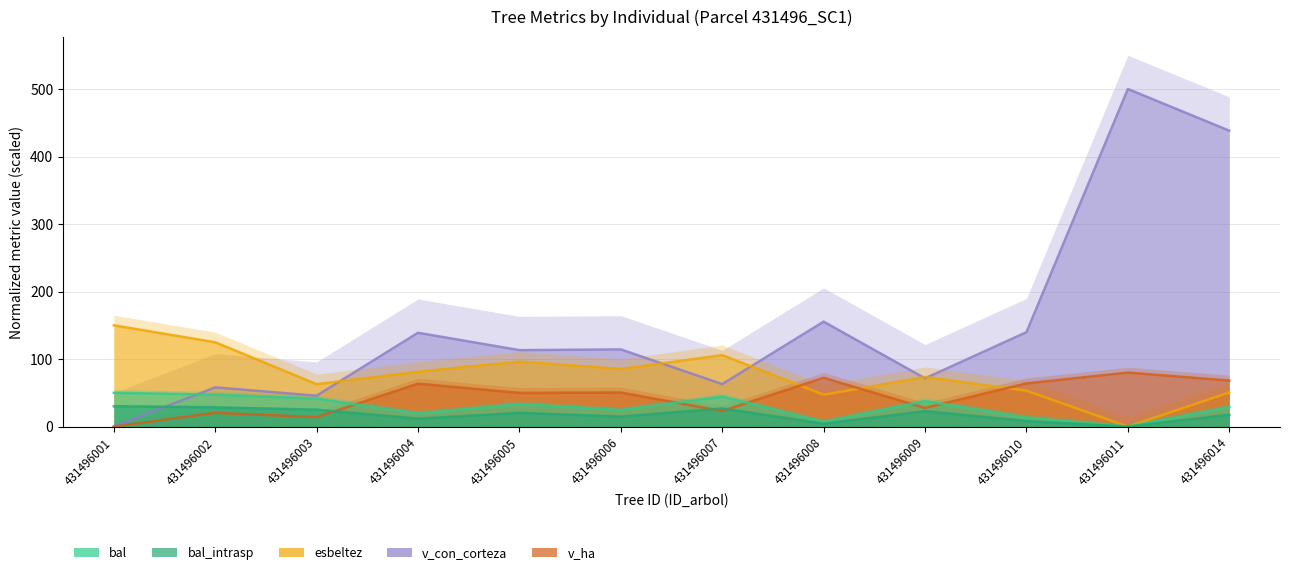

Reading right to left, list all the values displayed in this chart.

bal: 28.9	0.0	13.3	37.8	6.8	44.4	24.4	33.5	19.2	41.4	47.3	50.0
bal_intrasp: 17.4	0.0	8.0	22.7	4.1	26.6	14.7	20.1	11.5	24.8	28.4	30.0
esbeltez: 50.6	0.0	53.3	73.4	47.2	105.8	85.2	96.2	81.2	62.8	124.9	150.0
v_con_corteza: 438.3	500.0	139.8	71.5	155.4	62.9	114.3	113.2	139.0	45.7	58.0	0.0
v_ha: 68.1	80.0	63.9	27.6	72.3	23.0	50.4	49.8	63.5	13.9	20.4	0.0